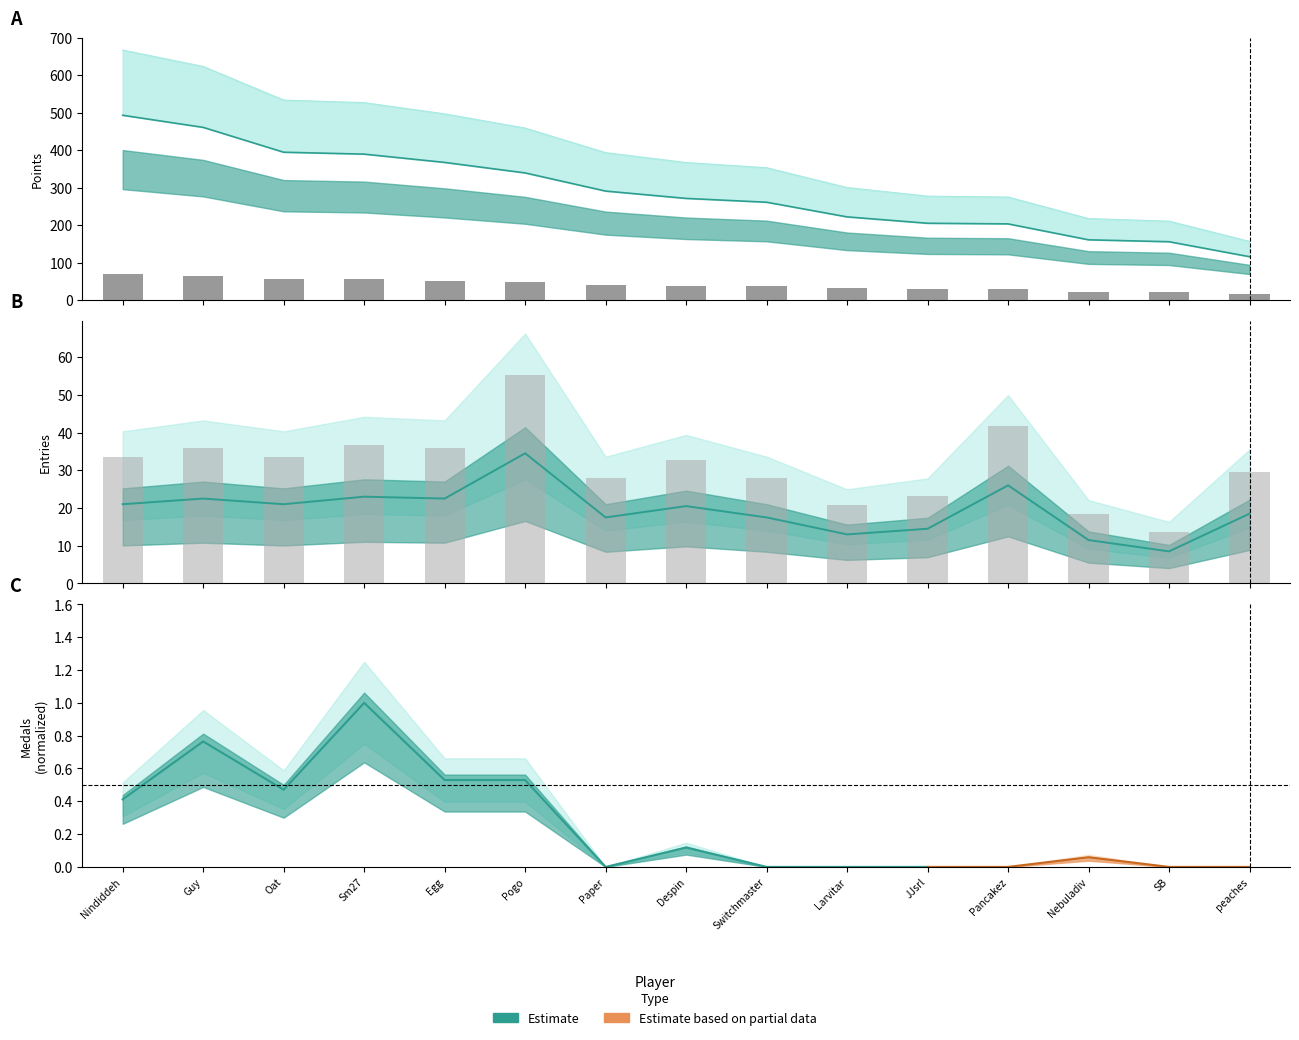

Rank the categories by Entries value from highest to lowest.

Pogo, Pancakez, Sm27, Guy, Egg, Nindiddeh, Oat, Despin, peaches, Paper, Switchmaster, JJsrl, Larvitar, Nebuladiv, SB